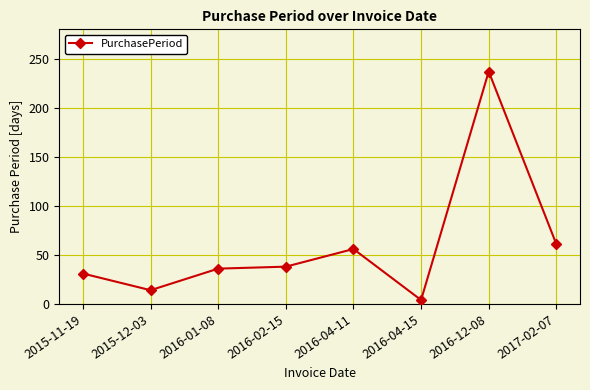

What is the label of the 4th point from the left?

2016-02-15